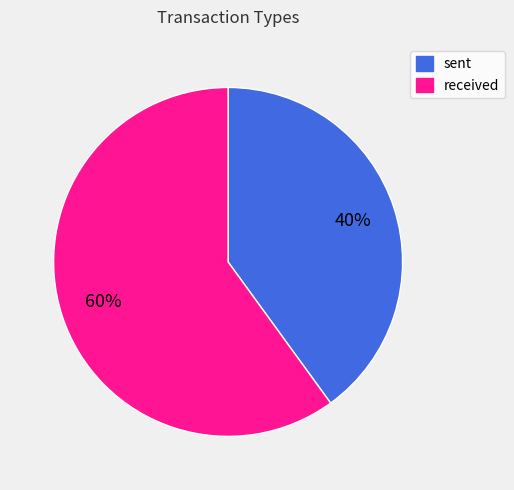

Is there any slice that represents more than half of the pie?

Yes